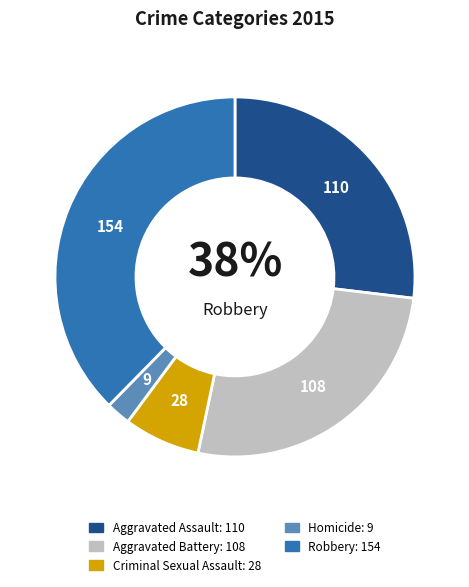

Count the number of slices in the pie.

5